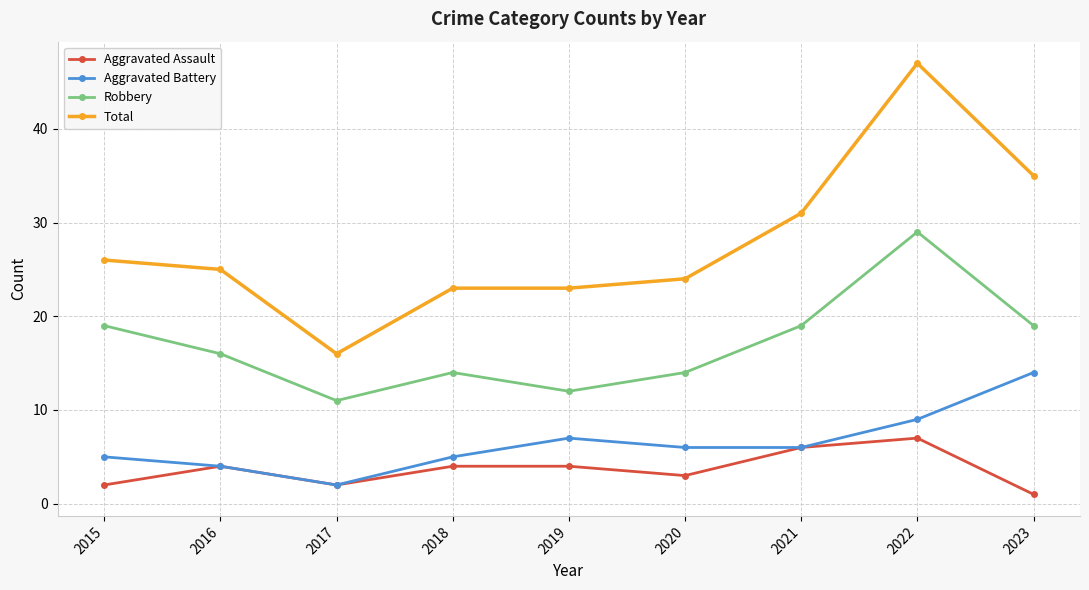

True or false: Total has more than 0 interior local peaks.

True